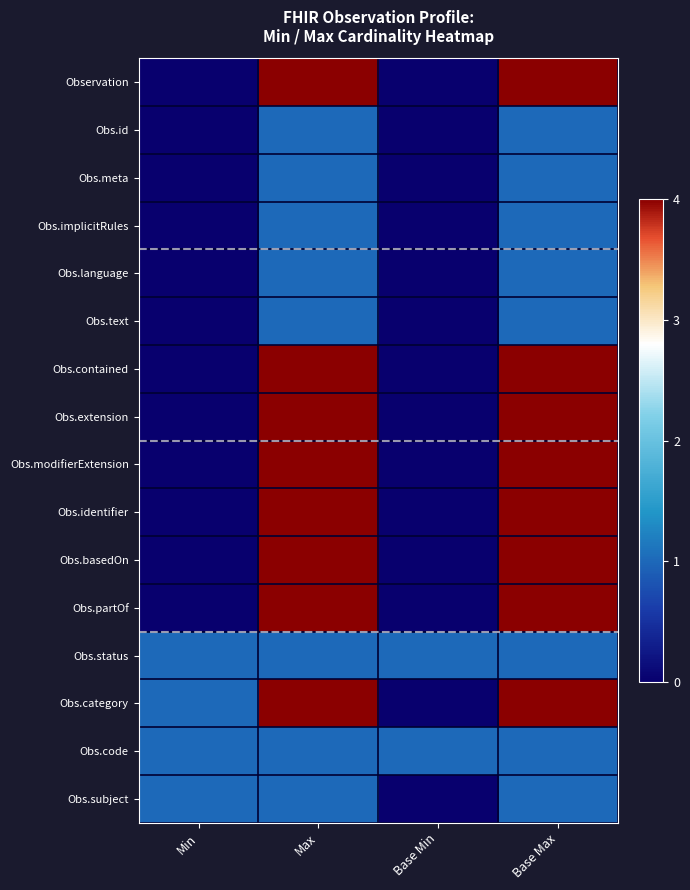

Which has a higher value, Max or Base Min?

Max